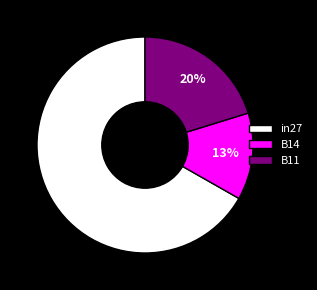

The in27 slice represents 67% of the pie. True or false?

True